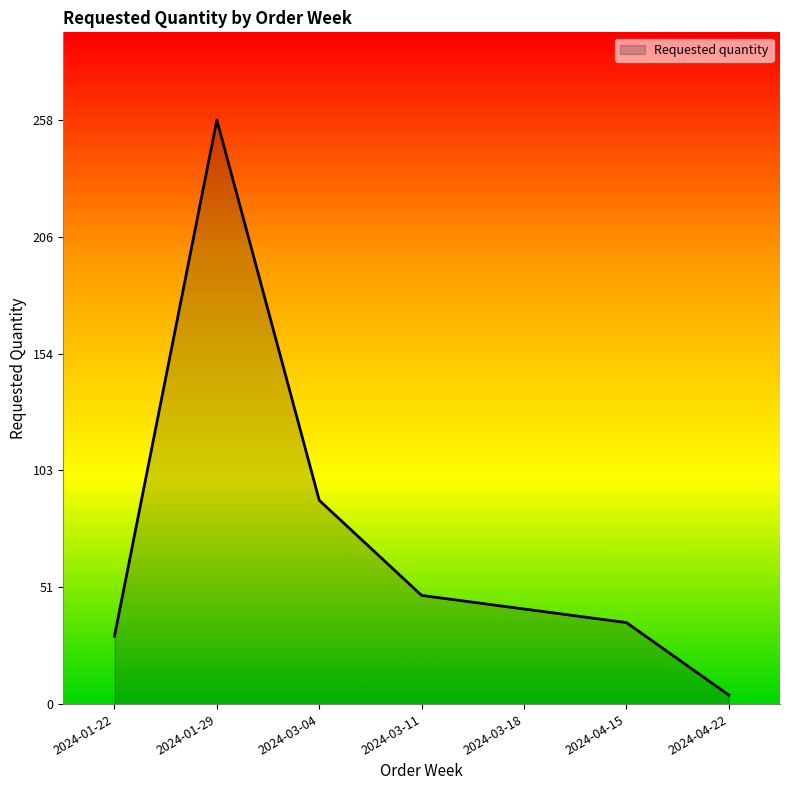

Rank the categories by value from highest to lowest.

2024-01-29, 2024-03-04, 2024-03-11, 2024-03-18, 2024-04-15, 2024-01-22, 2024-04-22